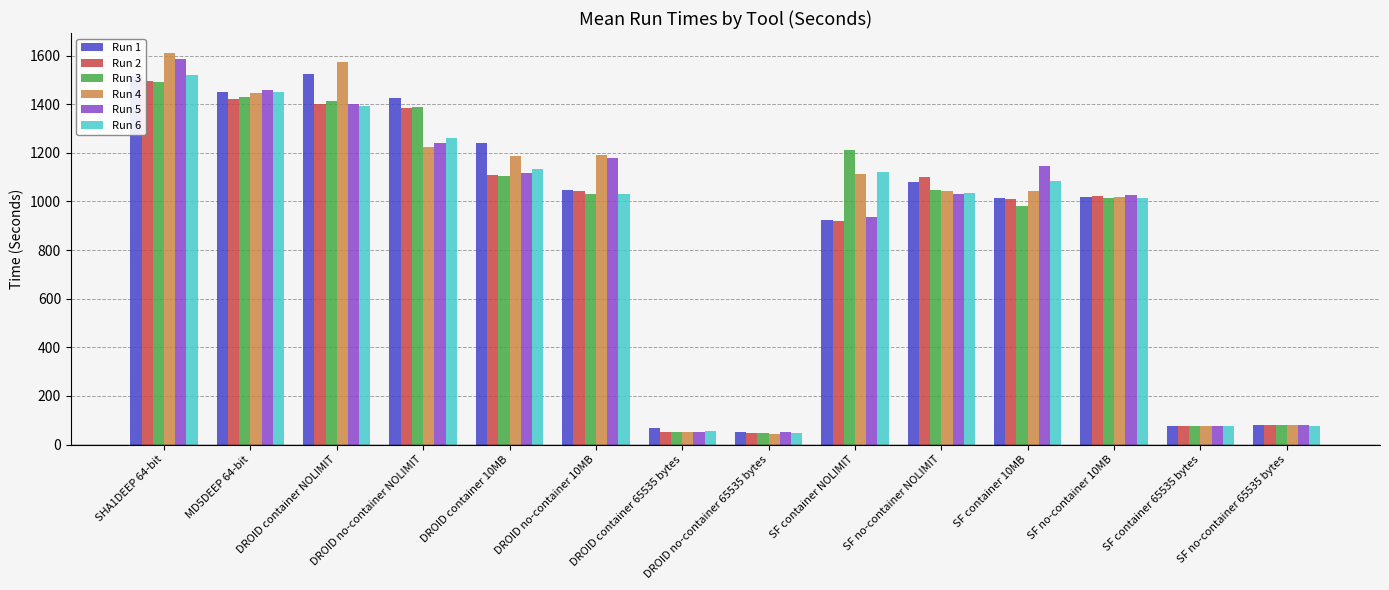

What is the approximate value of Run 5 at SF no-container 10MB?

1027.6